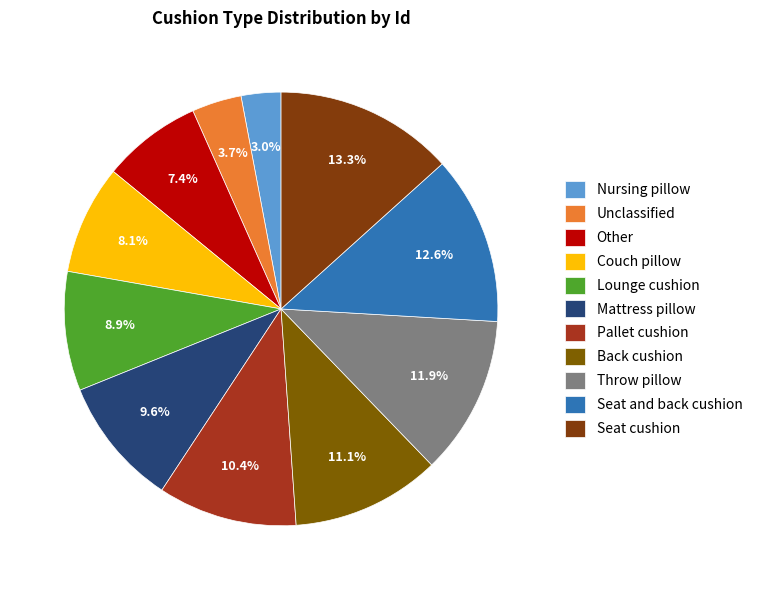

To the nearest percent, what is the average slice percentage?

9%